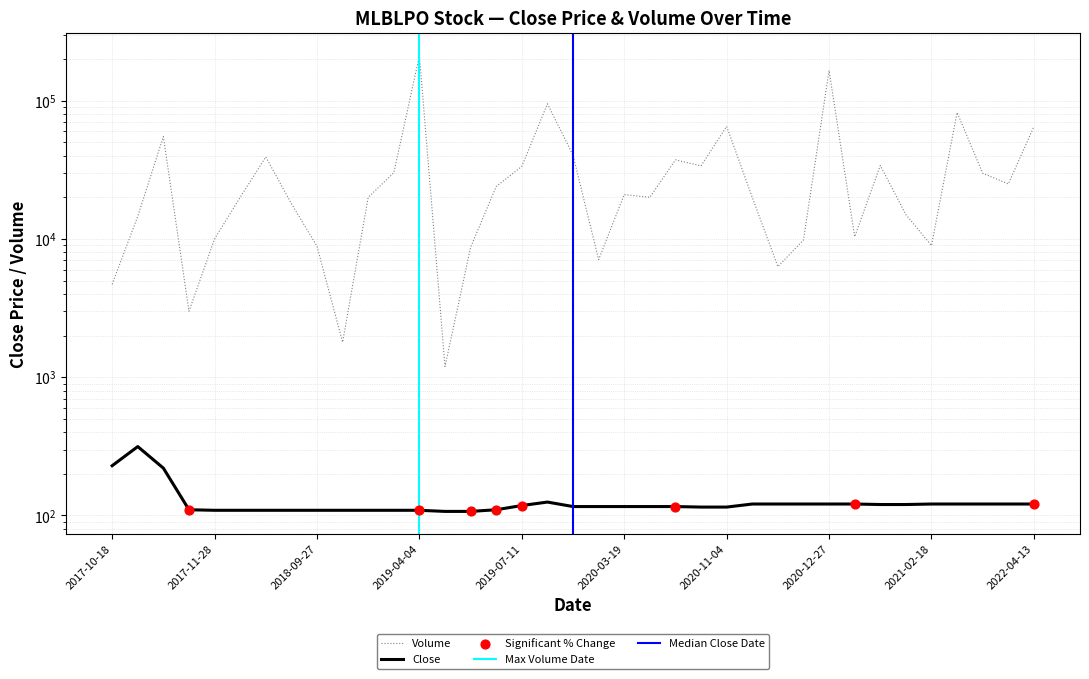

At how many categories does at least one series exceed 70656?

4